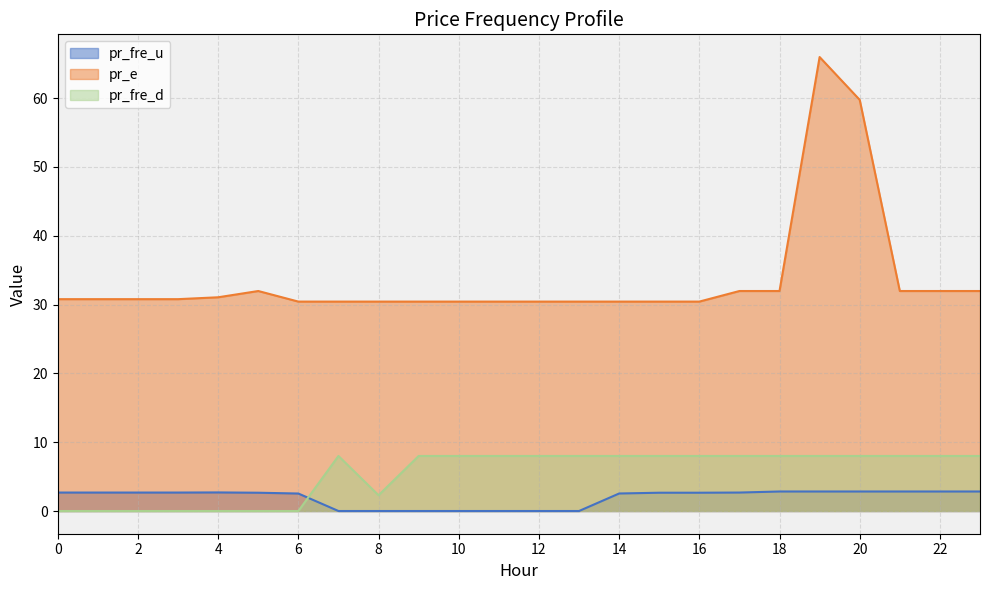

At which category does pr_fre_d reach its first local valley?

8